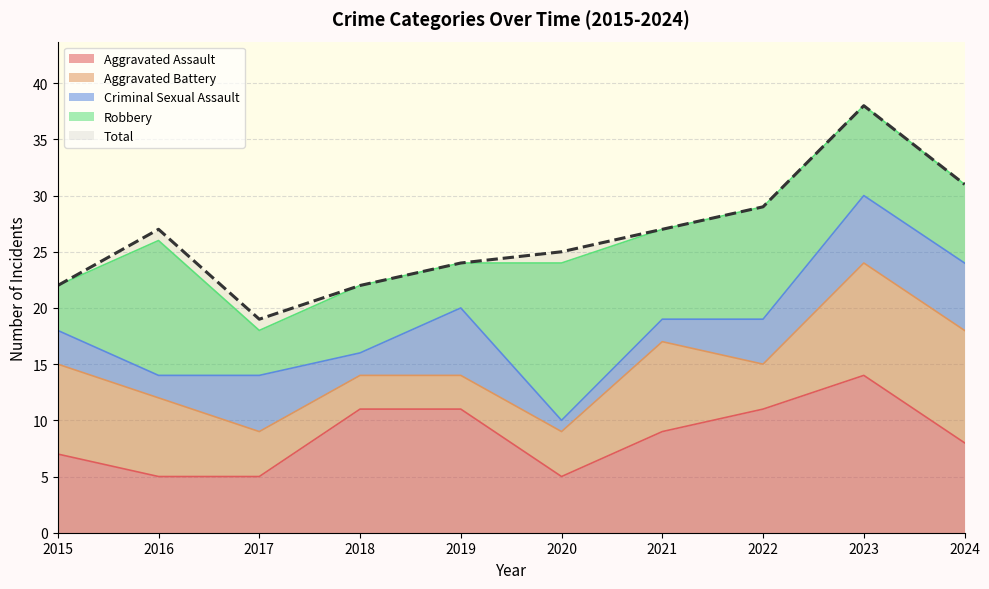

What is the value of the Aggravated Battery point at the 7th from the left?

8